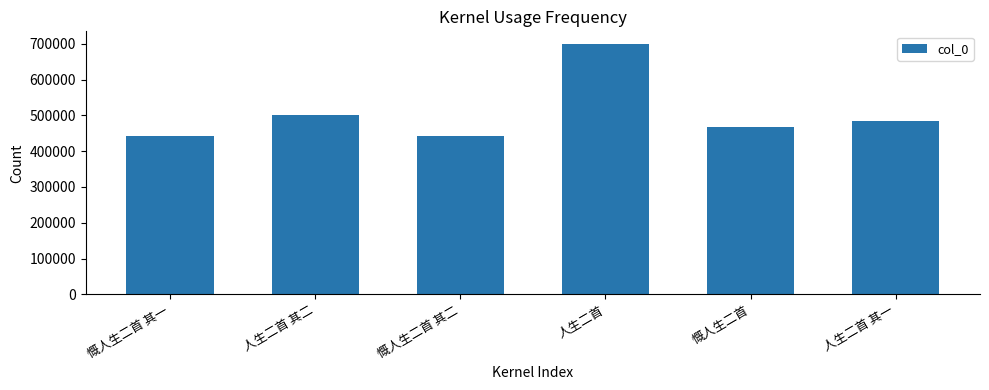

Where does the data first go above 484139?

人生二首 其二